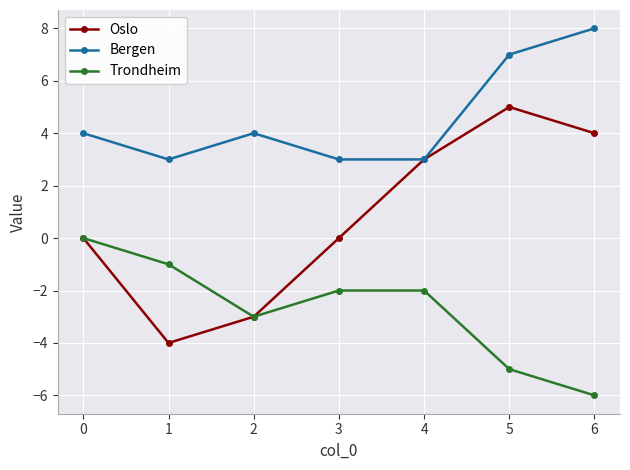

Rank the series by their average value, from lowest to highest.

Trondheim, Oslo, Bergen